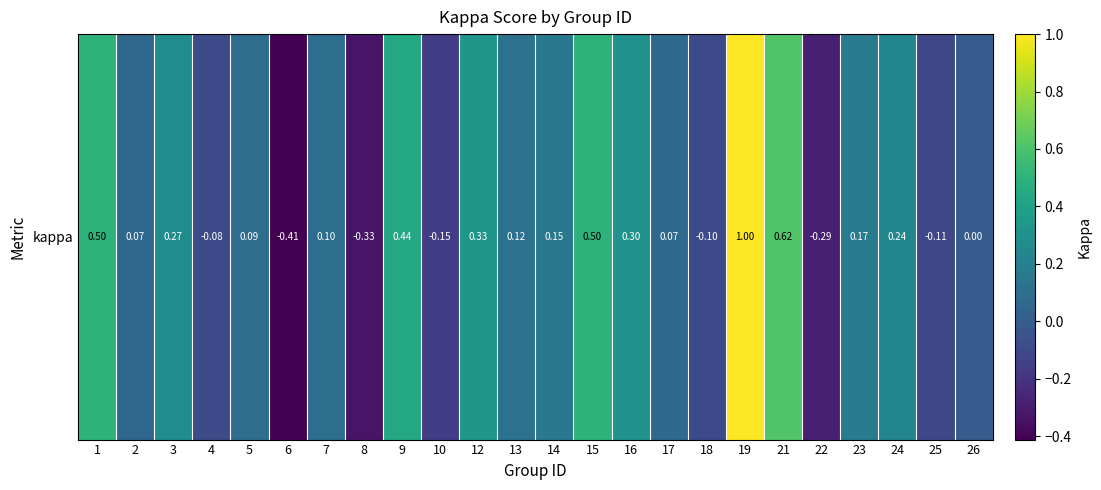

What is the difference between the maximum and minimum values?

1.4